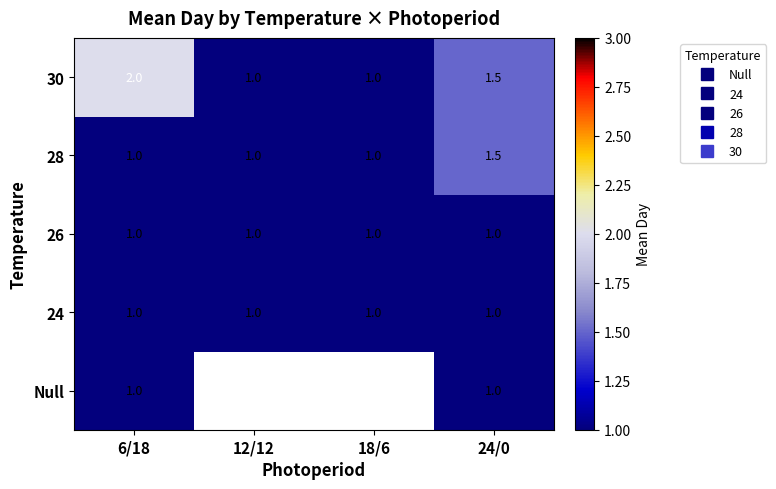

Is it true that 30 equals 1.0 at 12/12?

True